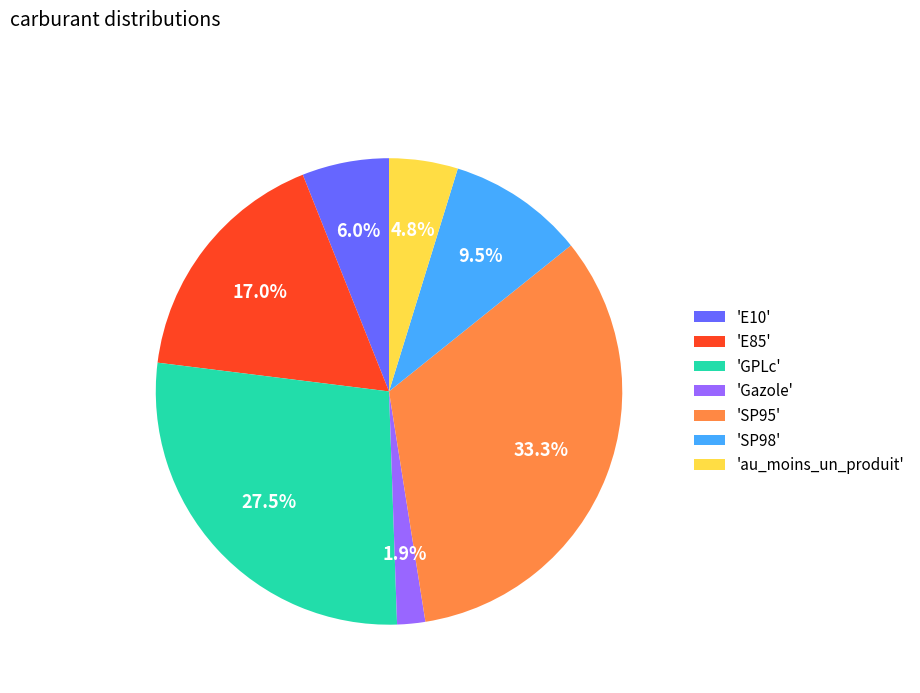

Is the sum of 'SP98' and 'SP95' greater than half?

No